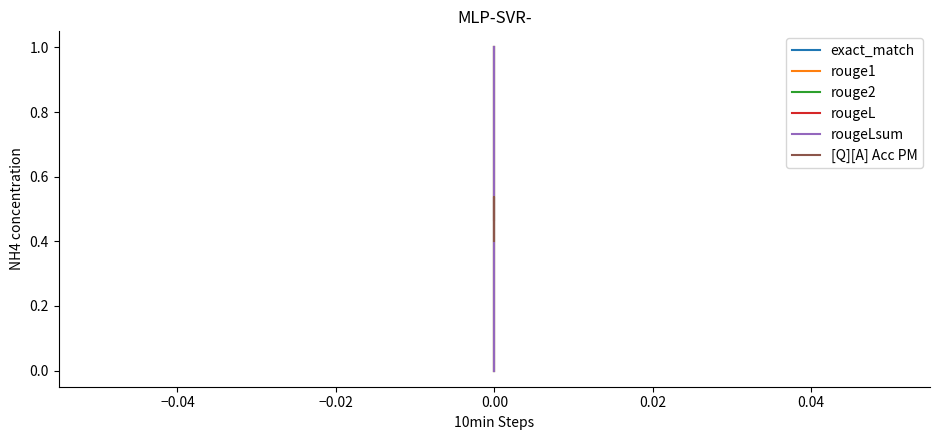

True or false: exact_match has a value of 0.6 at 0.00.

False